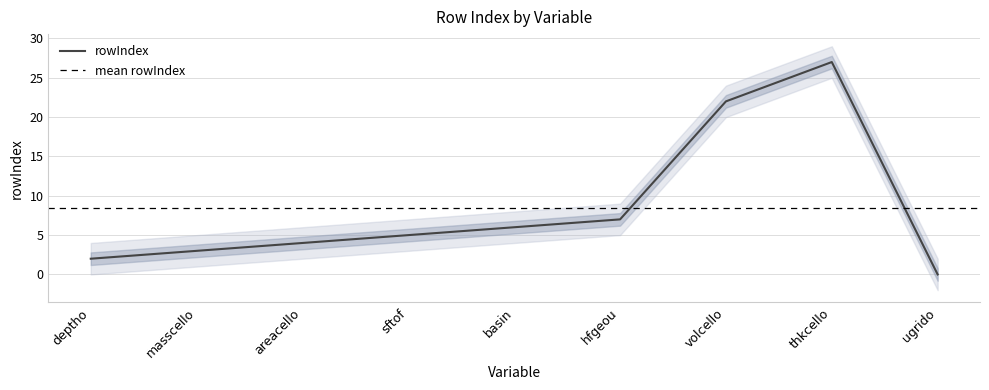

How many values in rowIndex_lower are above zero?

7